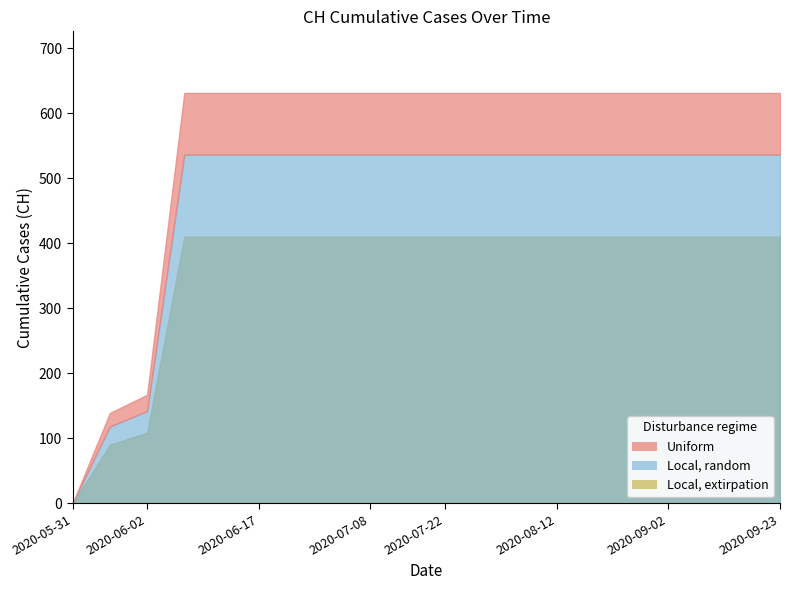

Which has a higher value, 2020-07-29 or 2020-05-31?

2020-07-29